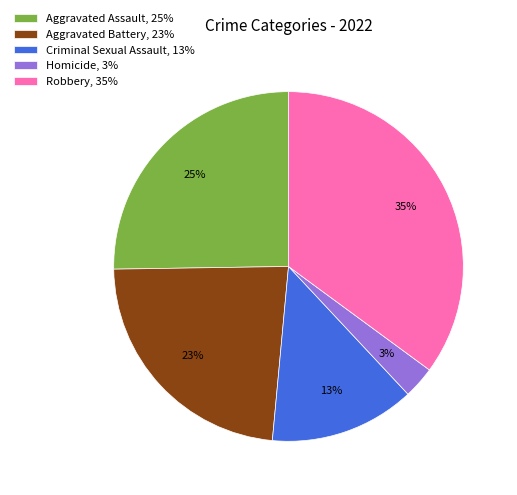

The Criminal Sexual Assault, 13% slice represents 21% of the pie. True or false?

False